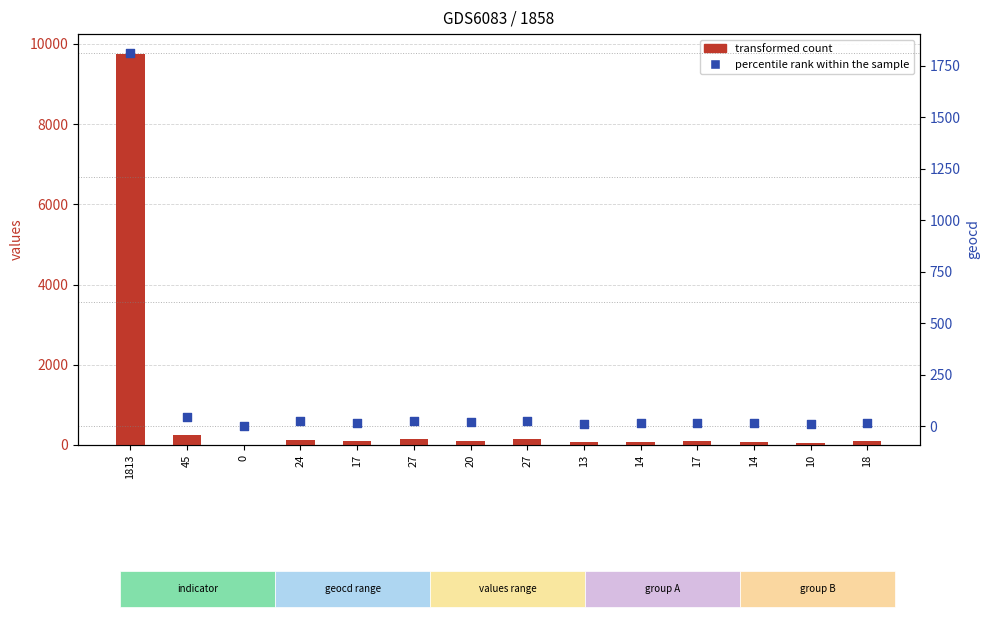

Which series has the largest total across all categories?

transformed count